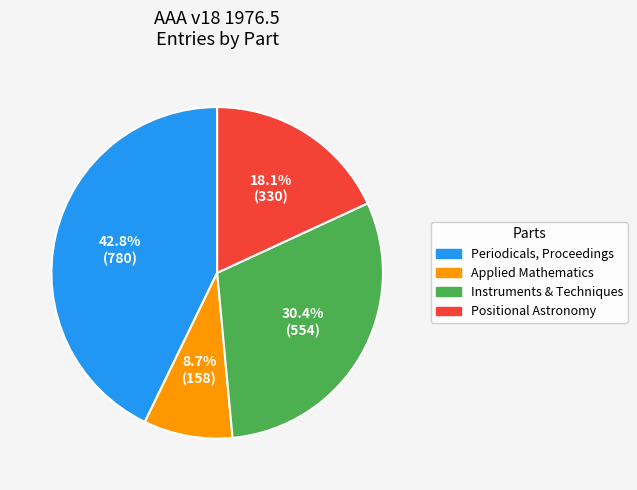

Is Applied Mathematics the majority of the pie?

No